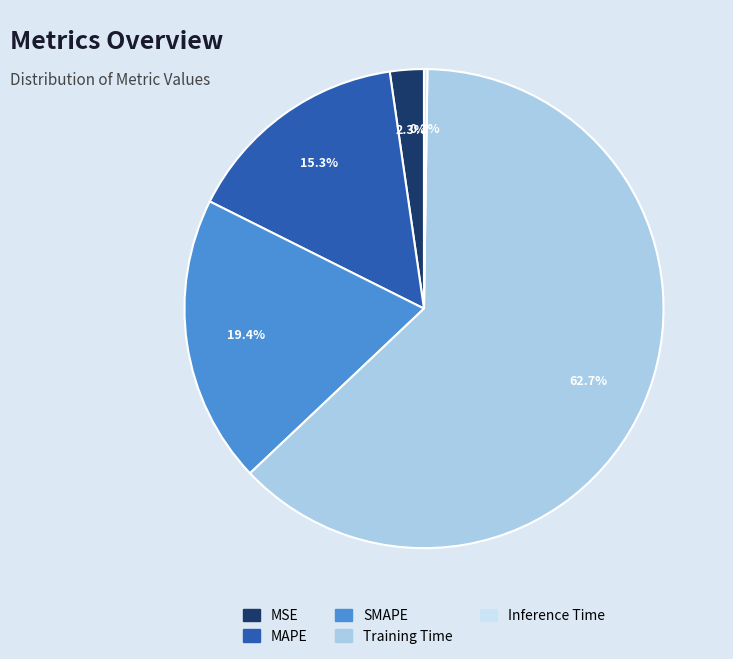

Does Training Time account for over 50% of the chart?

Yes